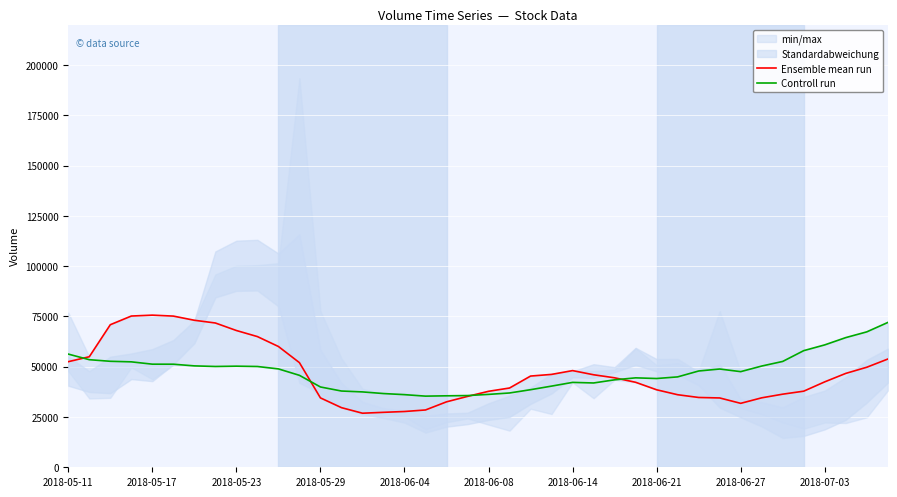

How many data points in Controll run are less than 47870?

20